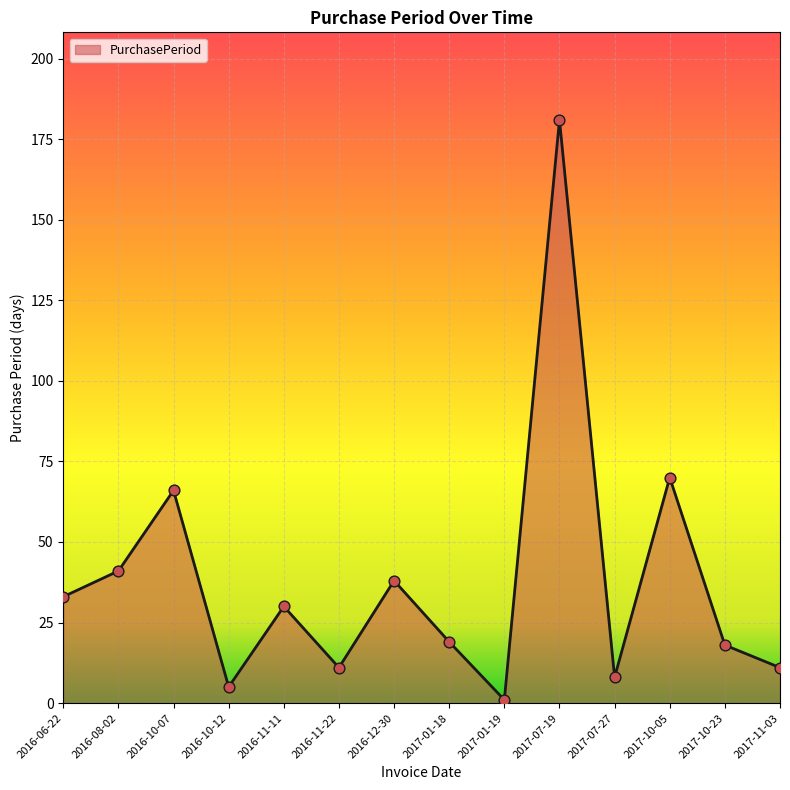

Between 2017-10-05 and 2016-08-02, which is larger?

2017-10-05